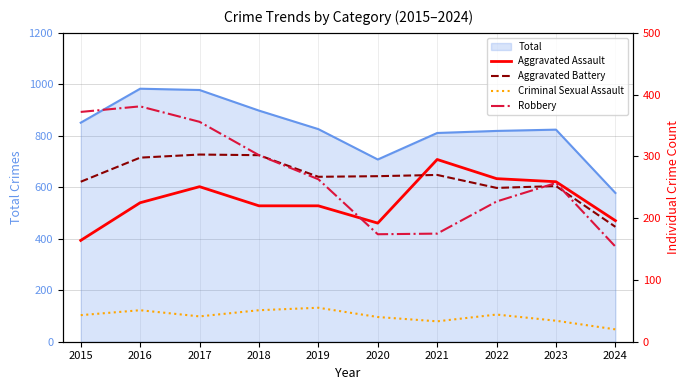

What is the highest value of the Criminal Sexual Assault series?

55